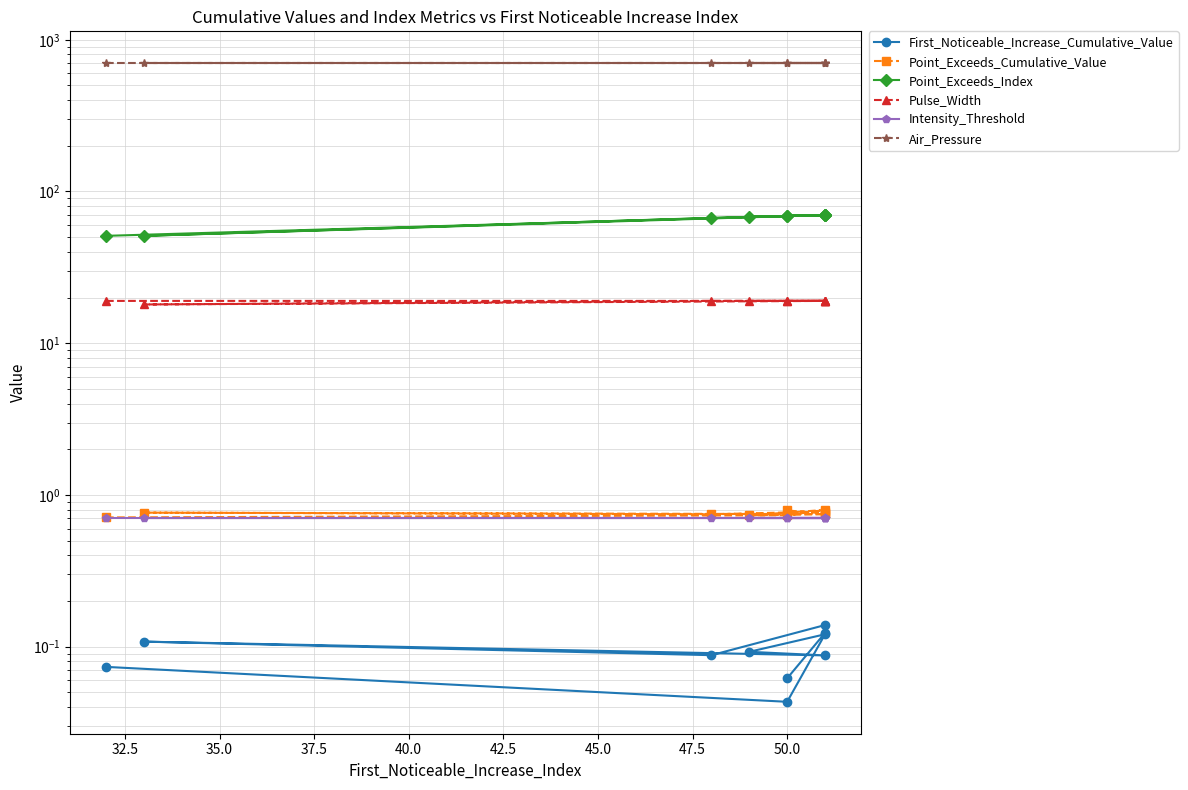

What is the greatest value displayed?

700.0